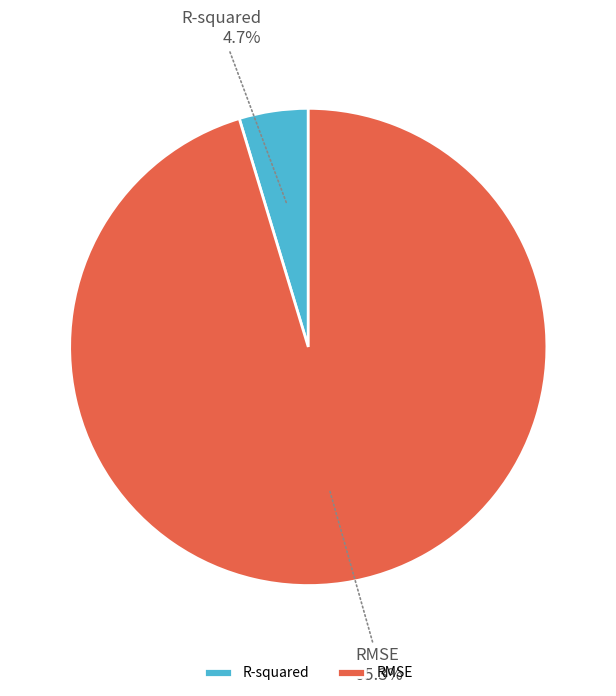

The R-squared slice represents 5% of the pie. True or false?

True